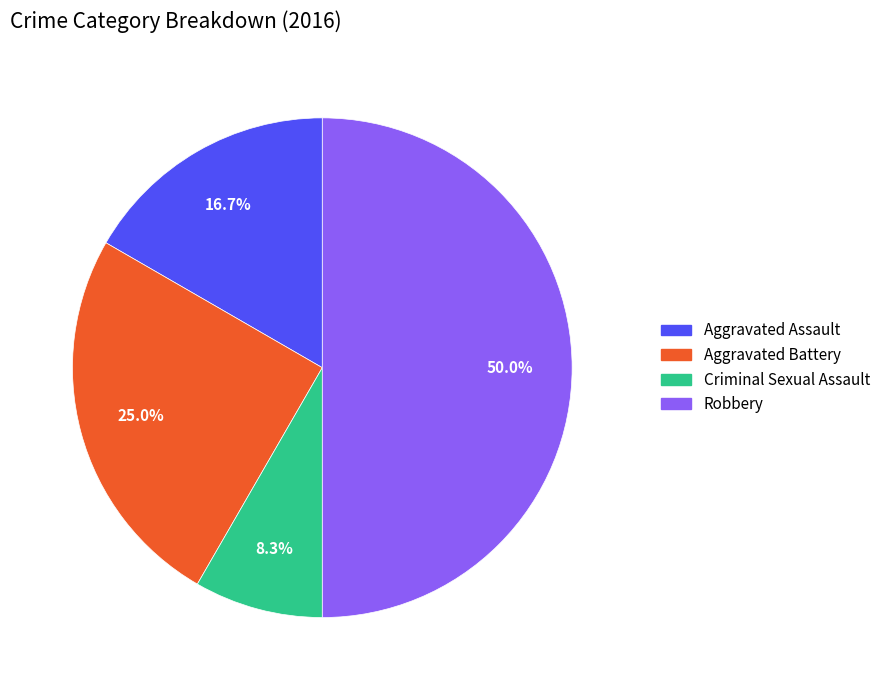

Does Aggravated Battery account for over 50% of the chart?

No